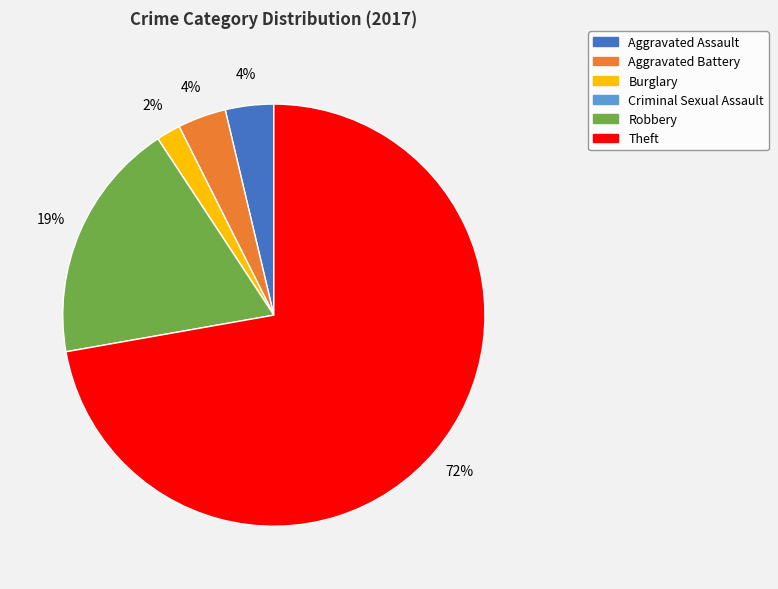

Is there any slice that represents more than half of the pie?

Yes